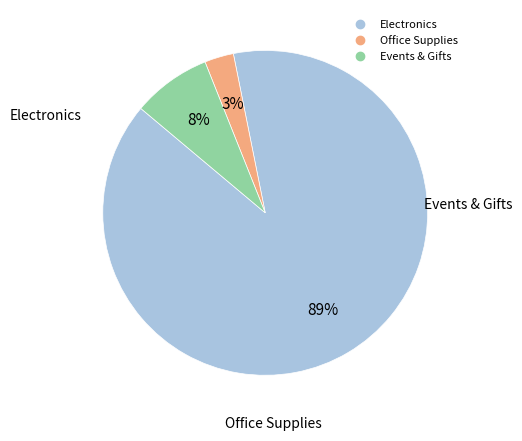

How many slices are in this pie chart?

3